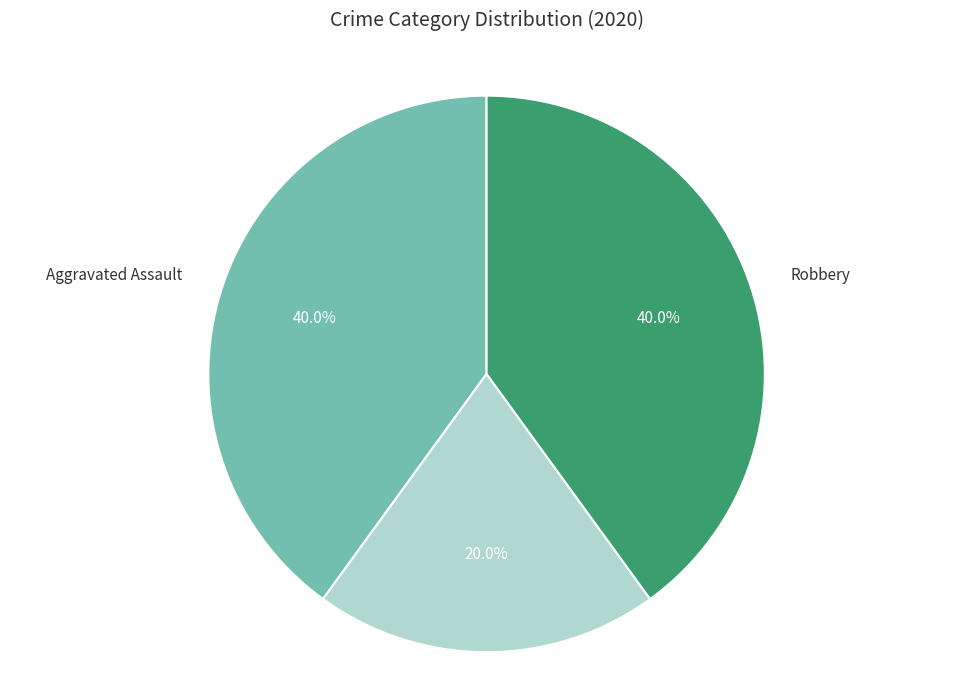

Does any single category account for the majority?

No